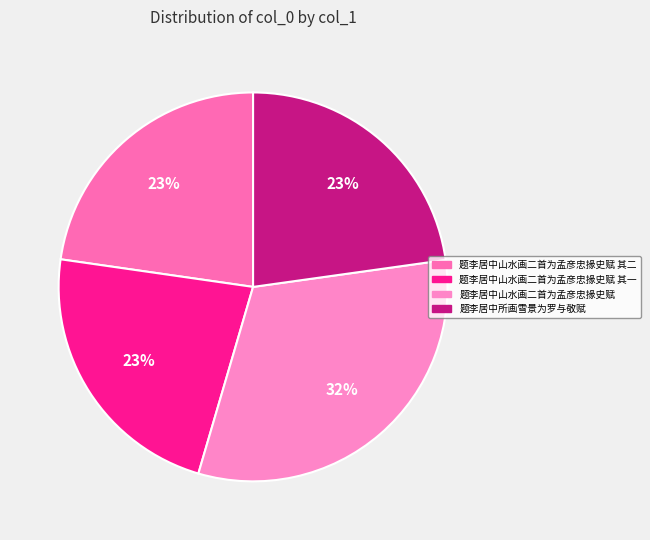

To the nearest percent, what portion does 题李居中山水画二首为孟彦忠掾史赋 represent?

32%